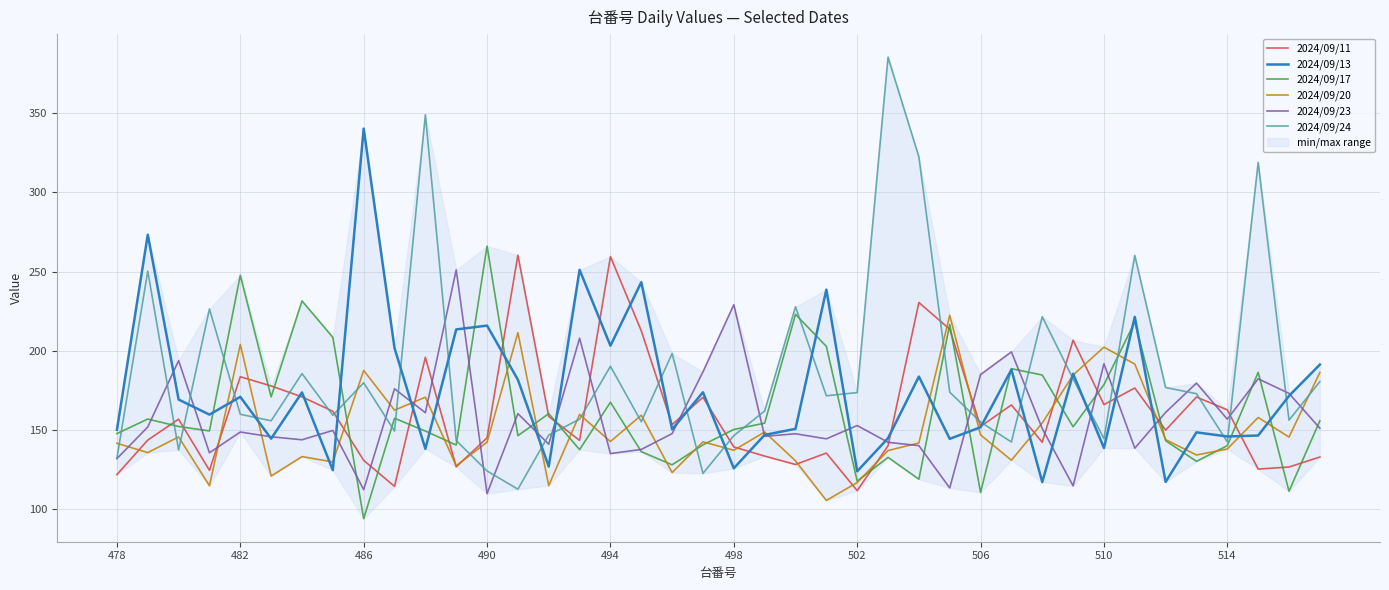

What is the difference between the second highest and second lowest values in the 2024/09/20 series?

96.6